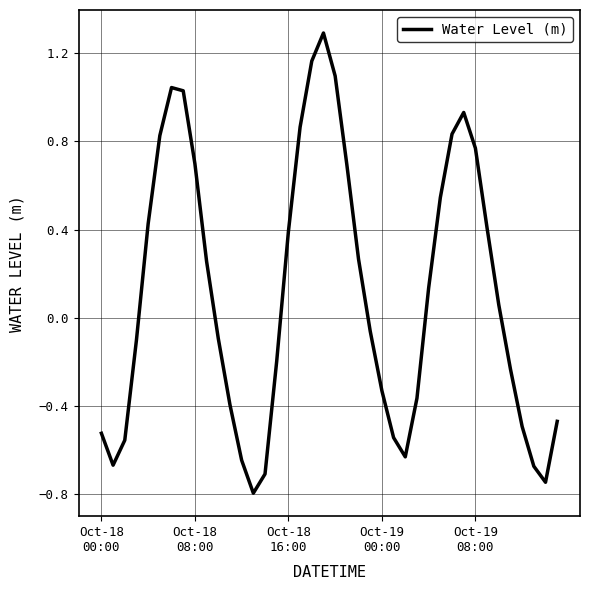

What is the minimum value shown in the chart?

-0.8